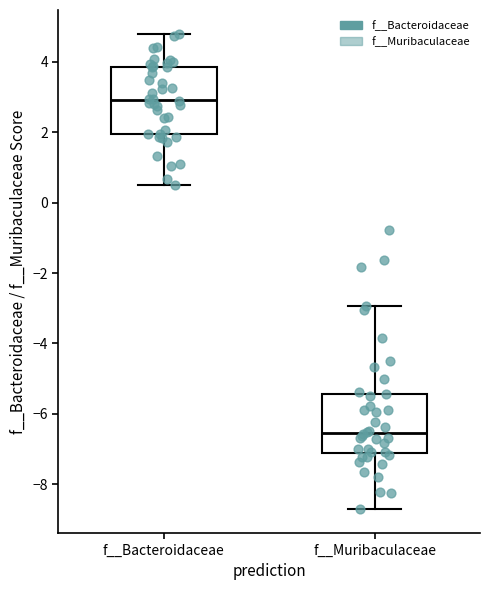

Reading left to right, transcribe this box plot: for each box, give where its median line is, the range the box spans, and where its two whiskers end, as read against the y-axis. The values are not printed on the chart, so give them approximately, as read against the axis.

f__Bacteroidaceae: median 3.0, box 2.0 to 3.8, whiskers 0.4 to 4.8
f__Muribaculaceae: median -6.6, box -7.2 to -5.4, whiskers -8.8 to -3.0